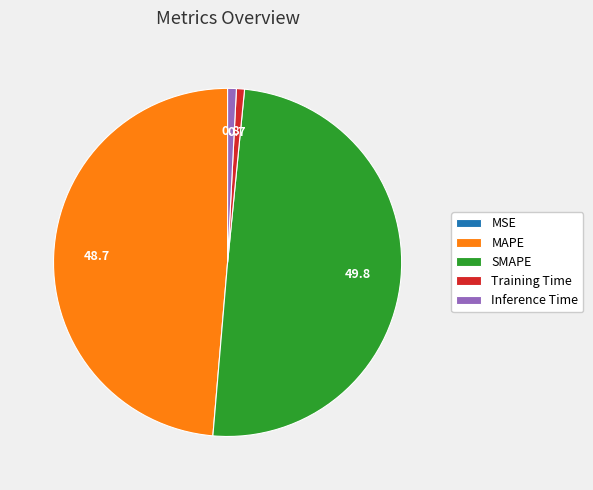

Which slice is the largest?

SMAPE